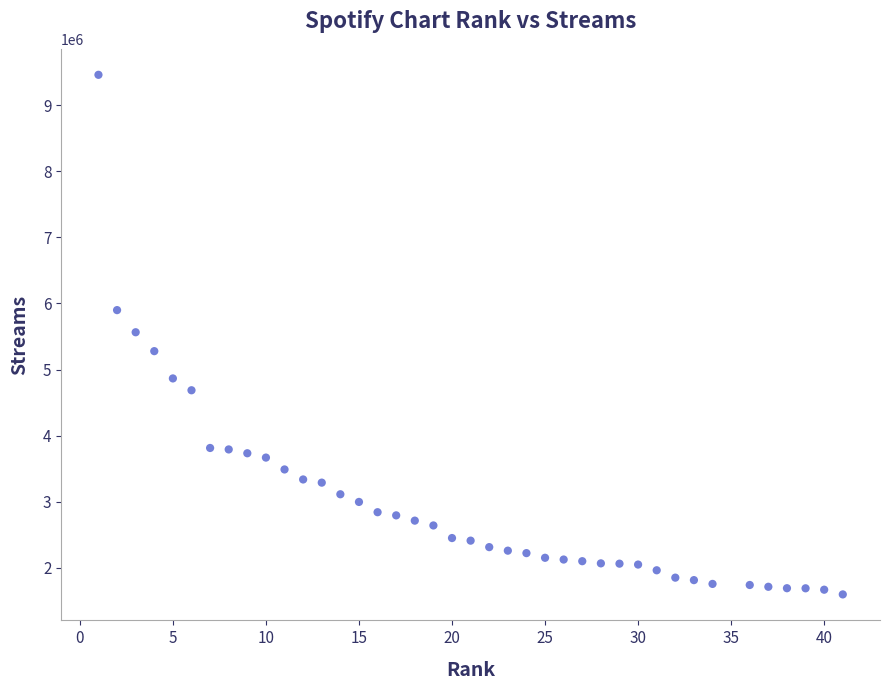

What is the range of X values (max minus min)?

40